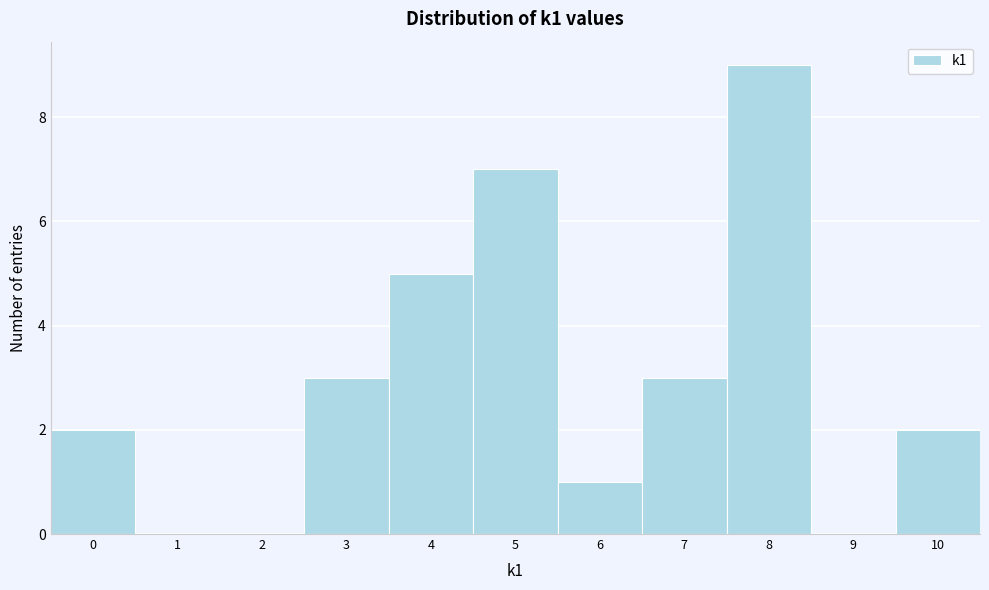

Which range on the x-axis has the tallest bar?

7.5 to 8.5